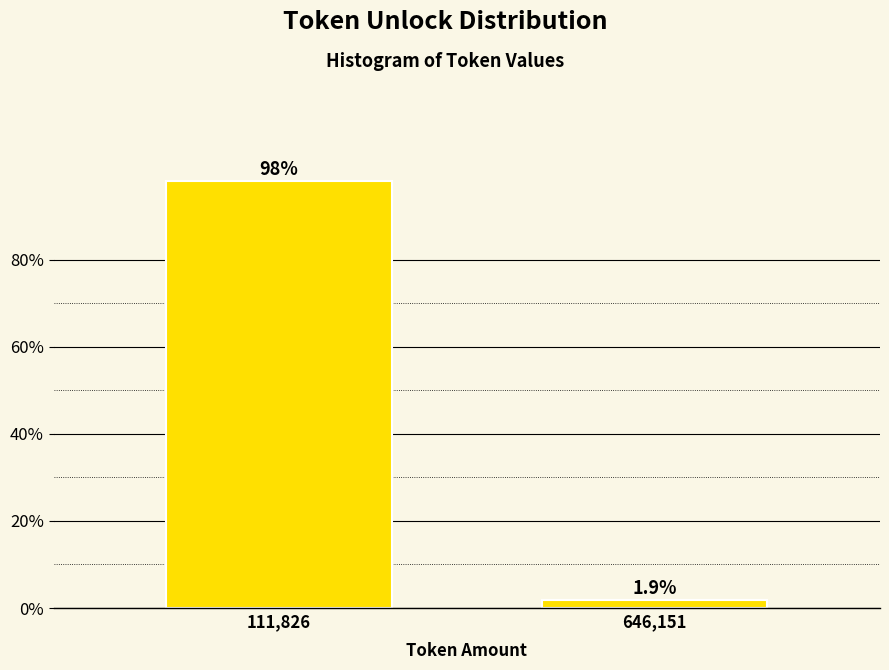

Reading left to right, list all the values displayed in this chart.

98.1	1.9